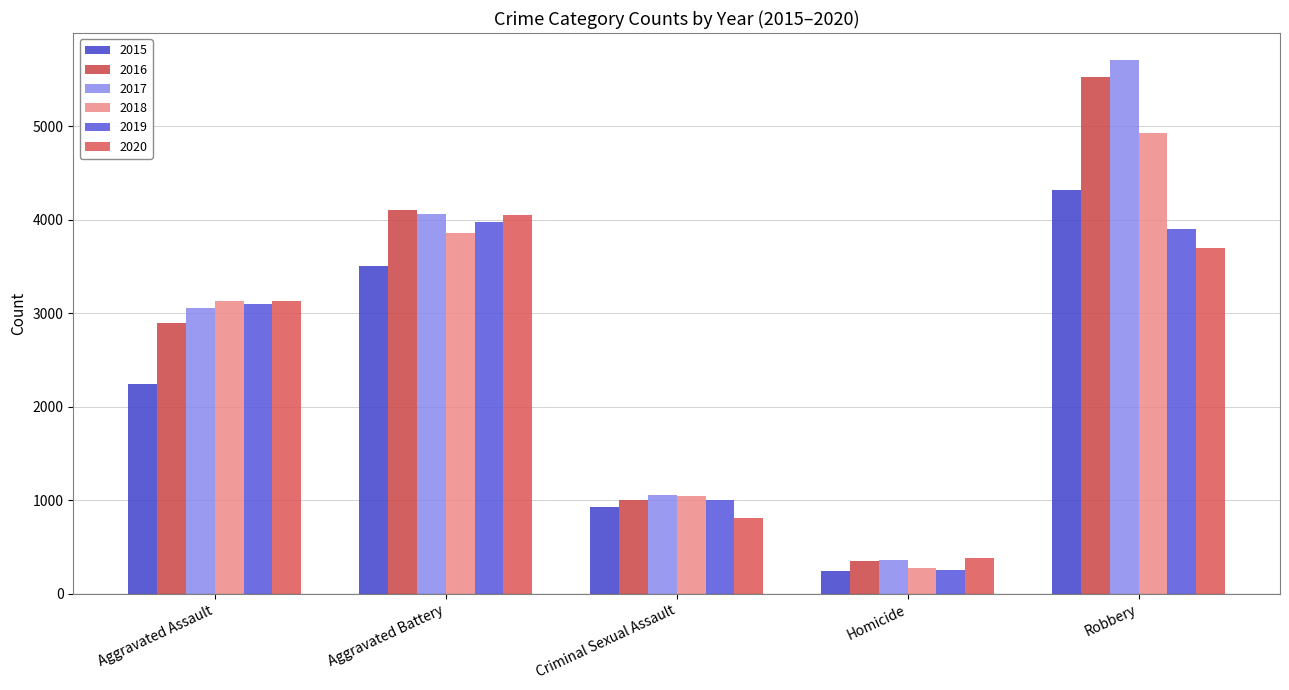

The value of 2018 at Homicide is 280. True or false?

True